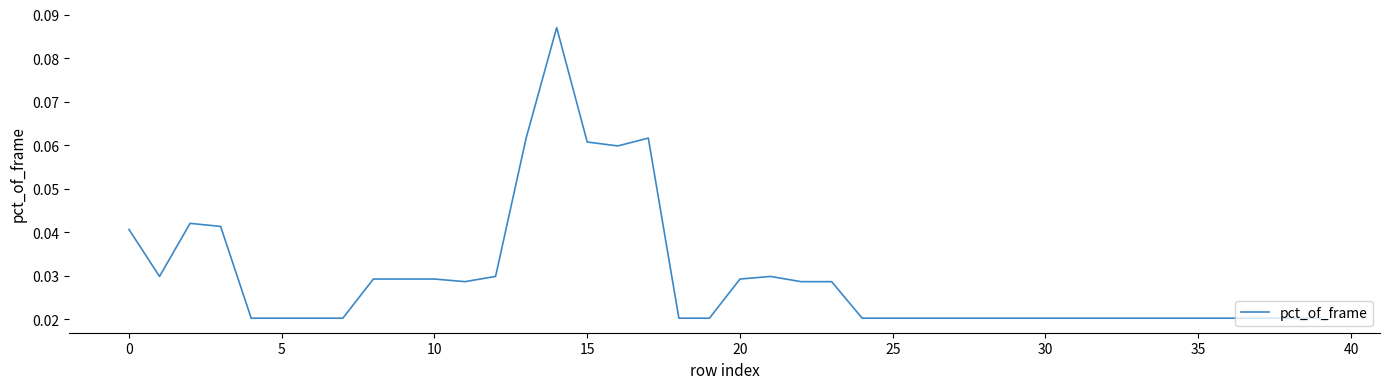

What is the difference between the maximum and minimum values?

0.1